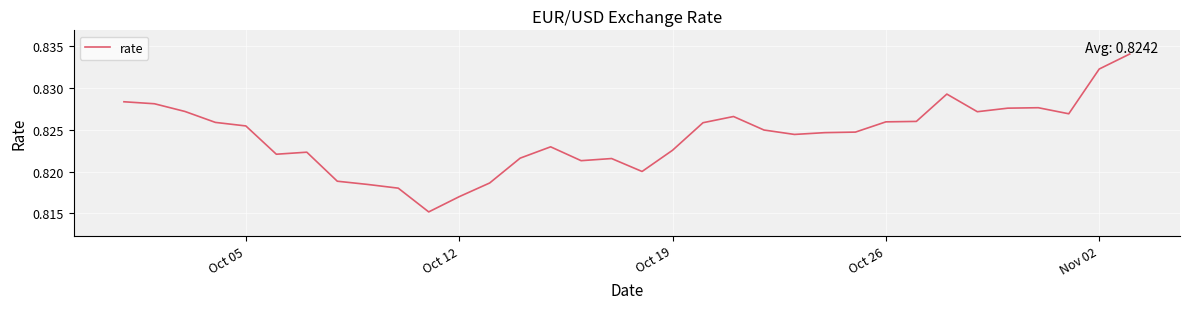

How many lines are shown in the chart?

1